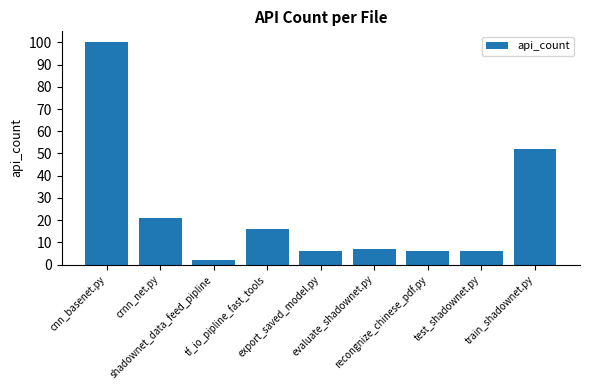

Is it true that the value at tf_io_pipline_fast_tools is 10?

False